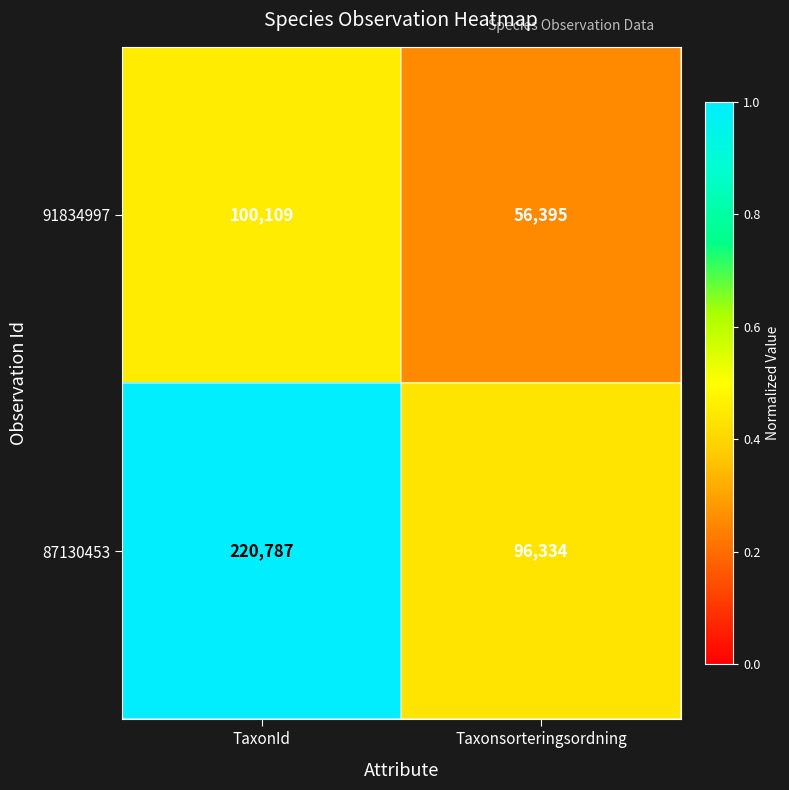

List the series in order of their peak value, highest first.

87130453, 91834997